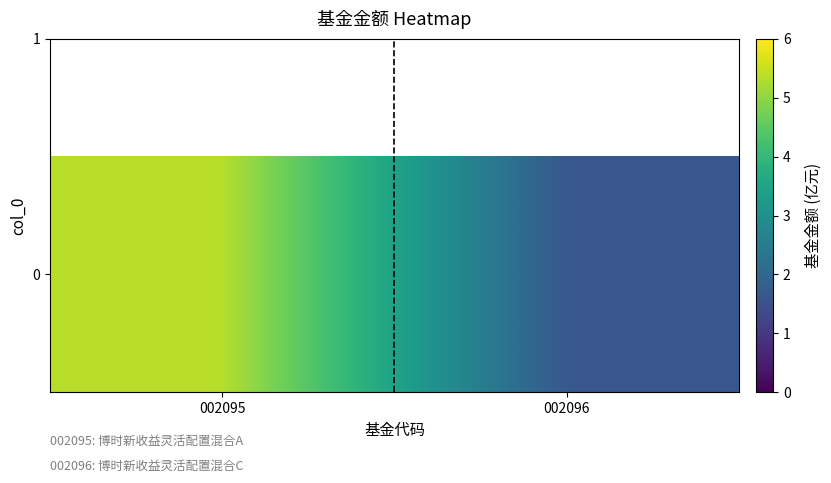

What is the ratio of the value at 002095 to the value at 002096?

3.3